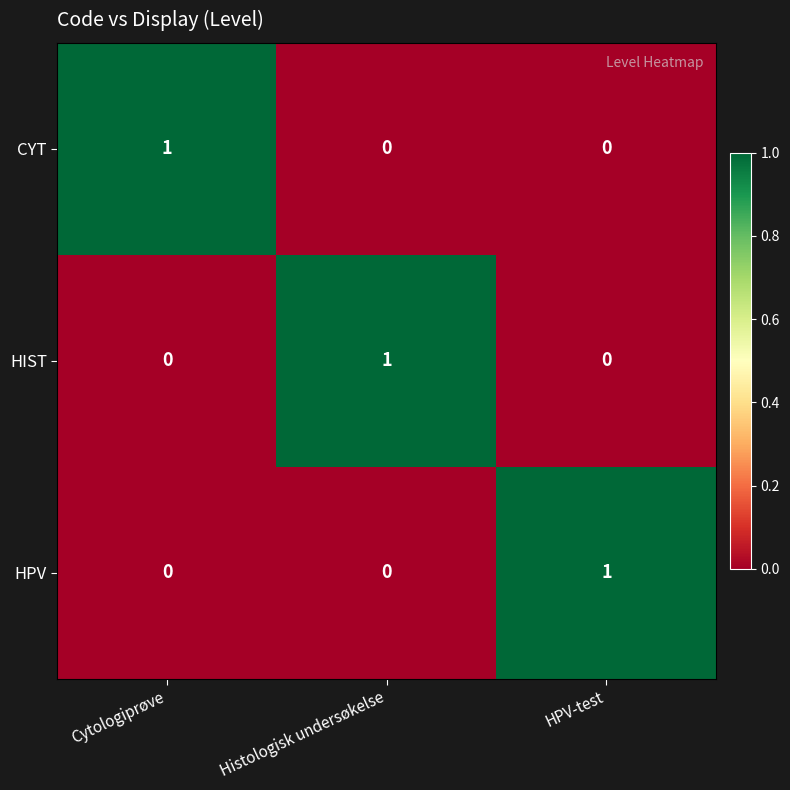

Is it true that CYT equals 0 at HPV-test?

True